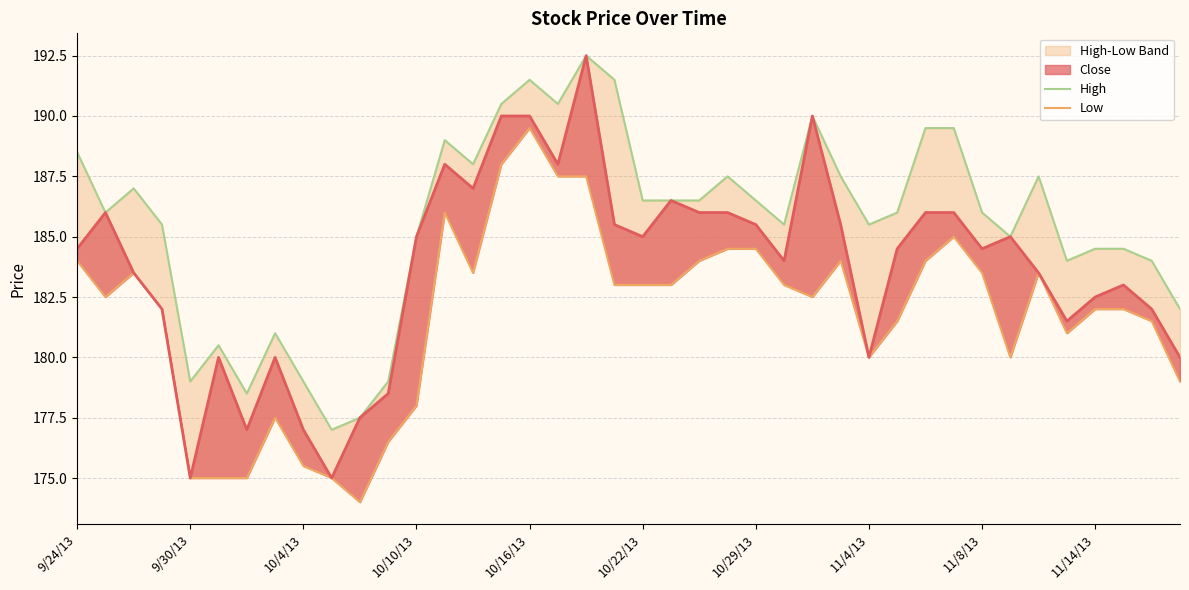

At which category is the sum across all series the highest?

18